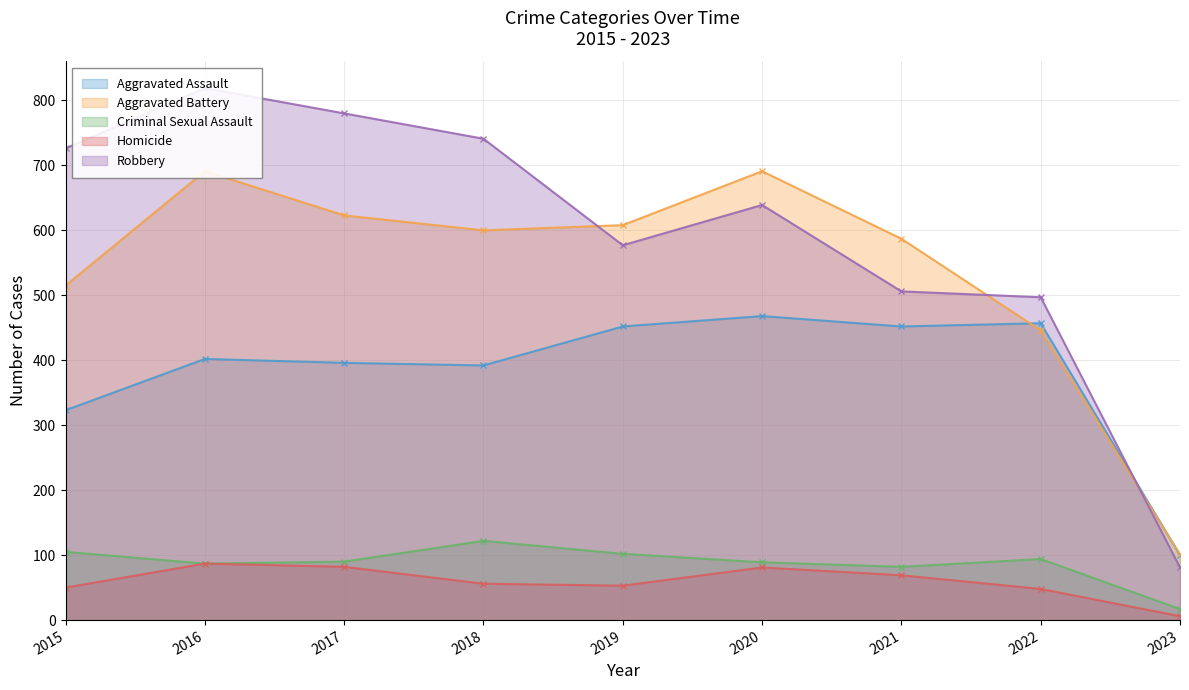

At which category is the sum across all series the highest?

2016